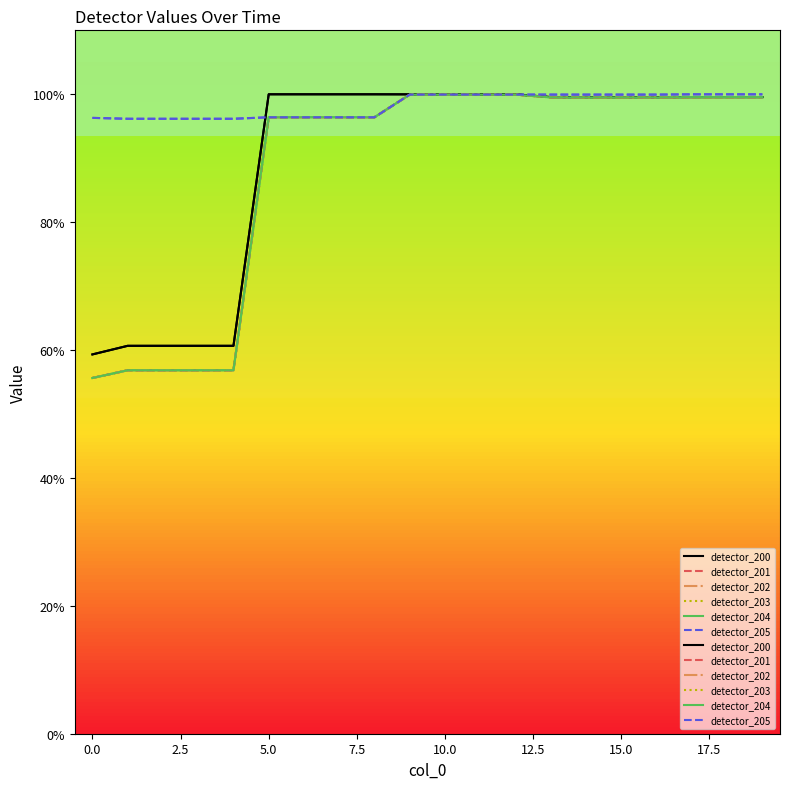

Which series changed the most between 15.0 and 19?

detector_205